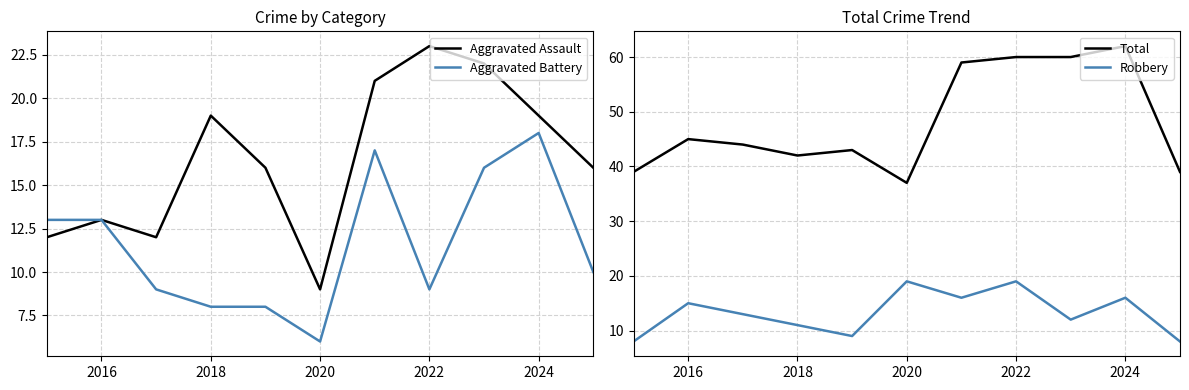

Is it true that Aggravated Battery equals 7 at 2024?

False